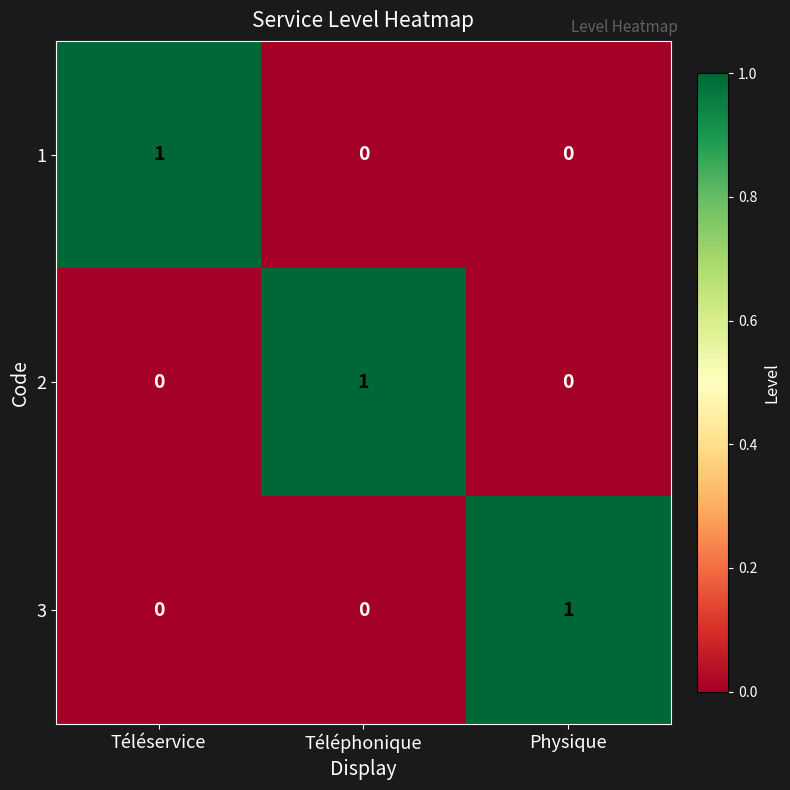

Count the 3 values in the range 0 to 1.

3